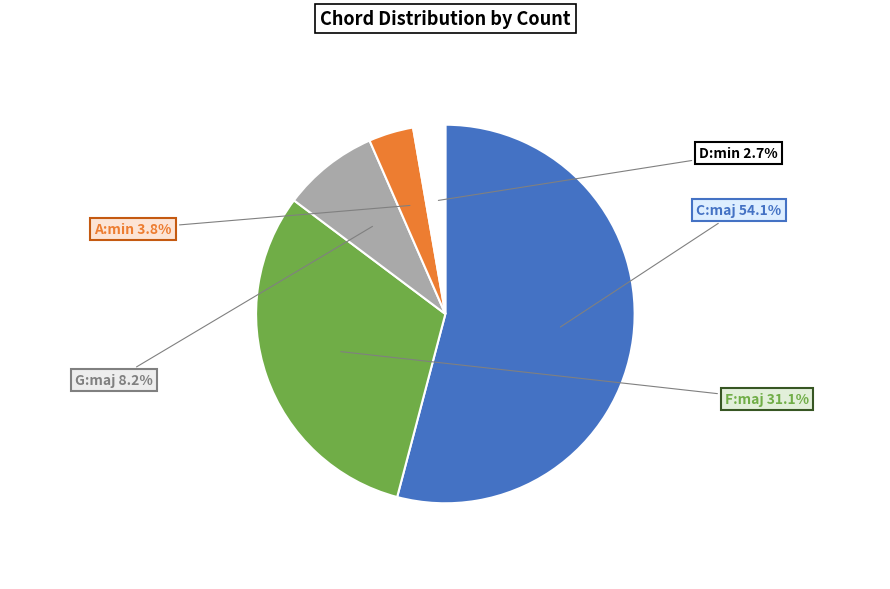

Combined, do D:min and A:min account for over 50%?

No